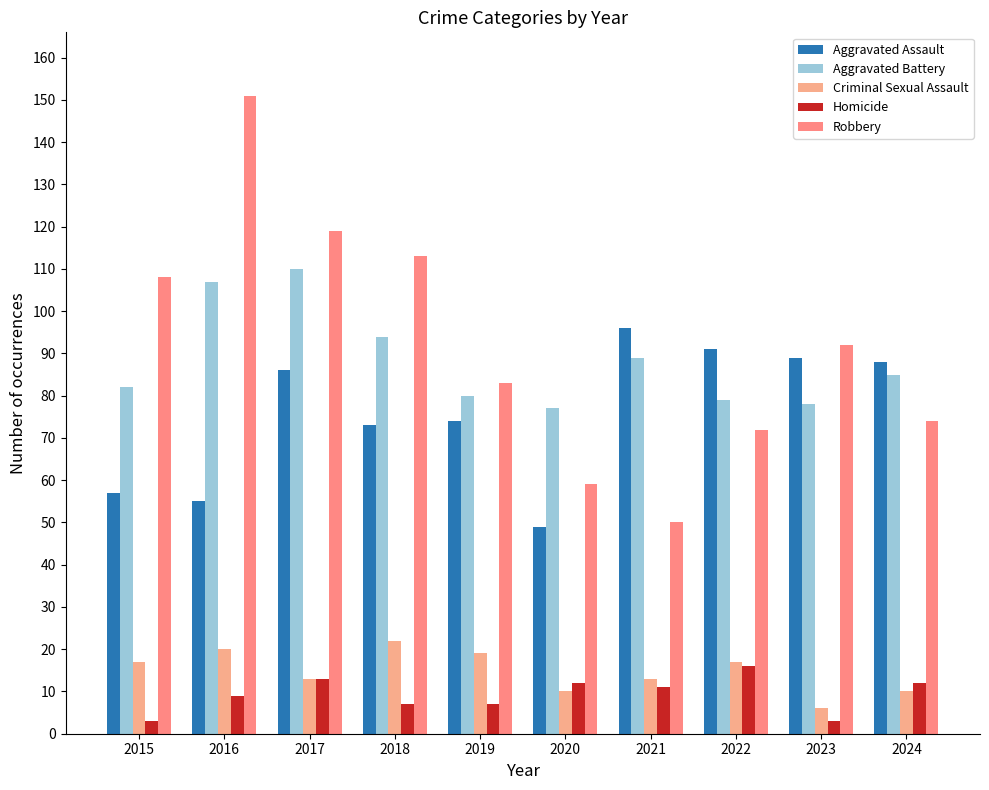

What is the difference between the highest and lowest values at 2022?

75